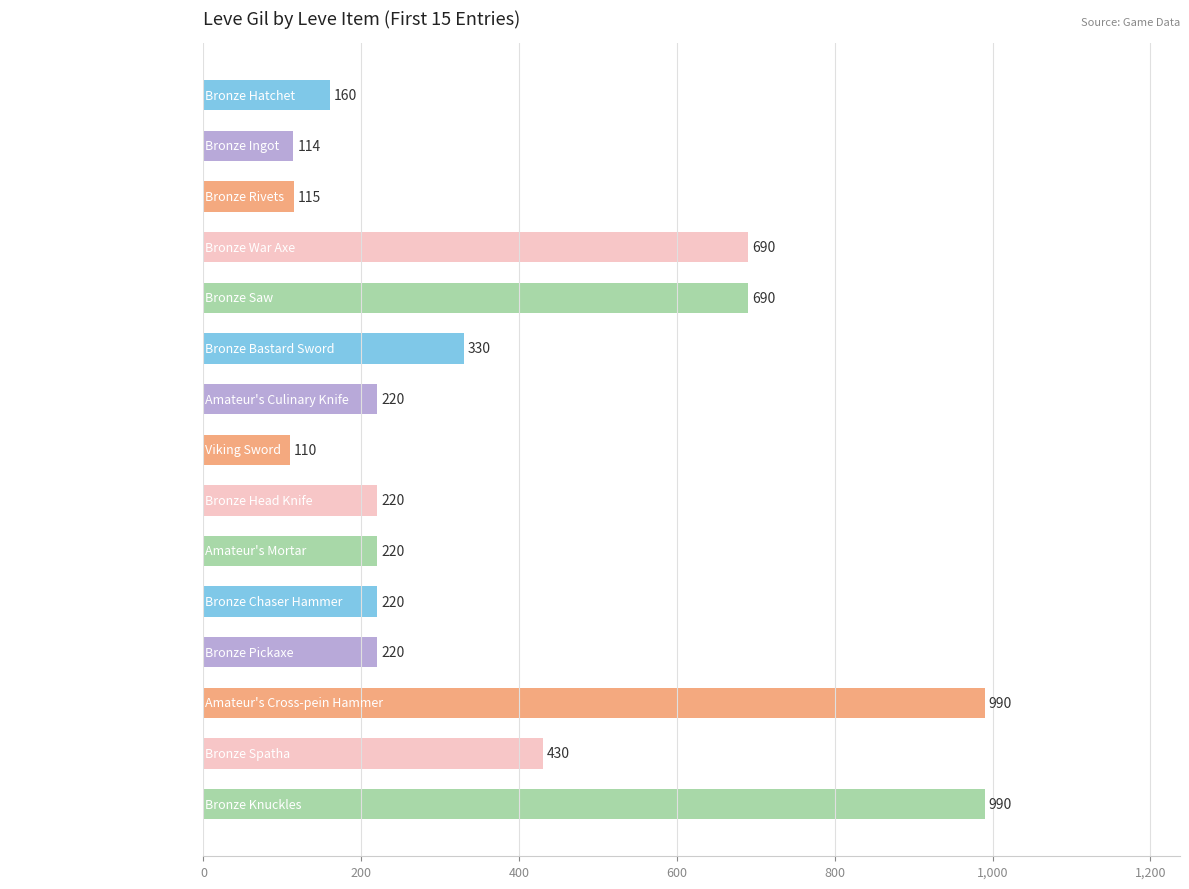

What is the smallest value displayed?

110